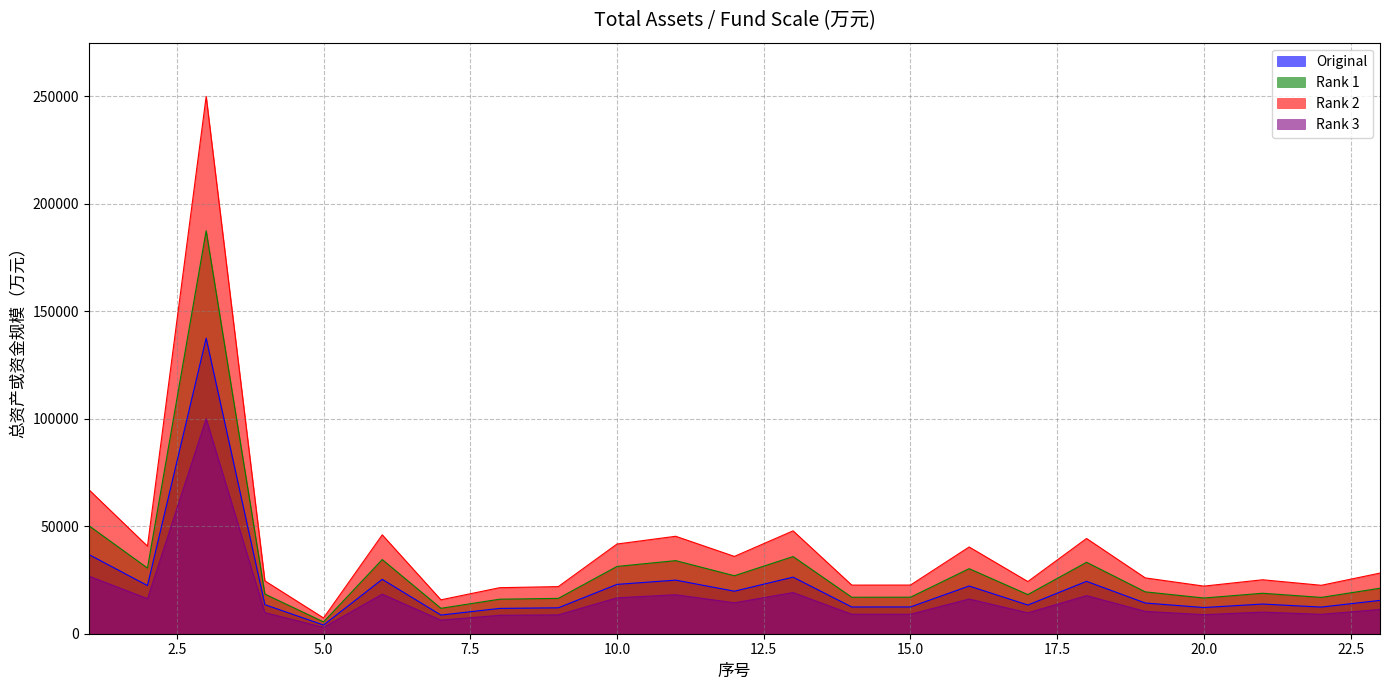

Count the number of data series in this chart.

4